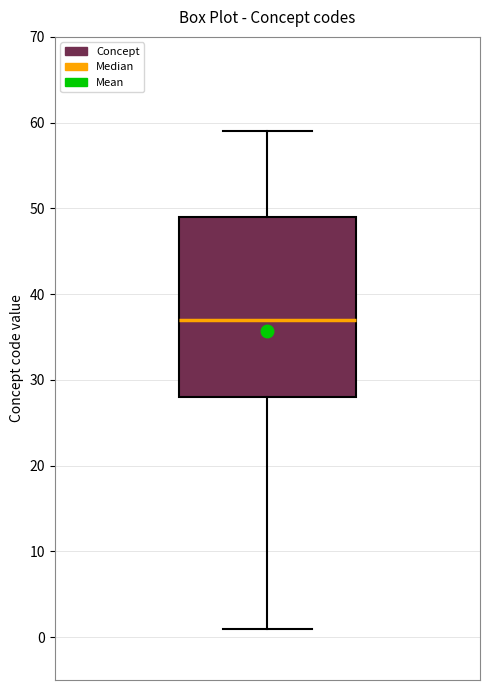

Read this box plot against the y-axis: the position of the median line, the range covered by the box, and the ends of both whiskers. The values are not printed on the chart, so give them approximately, as read against the axis.

median 37, box 28 to 49, whiskers 1 to 59